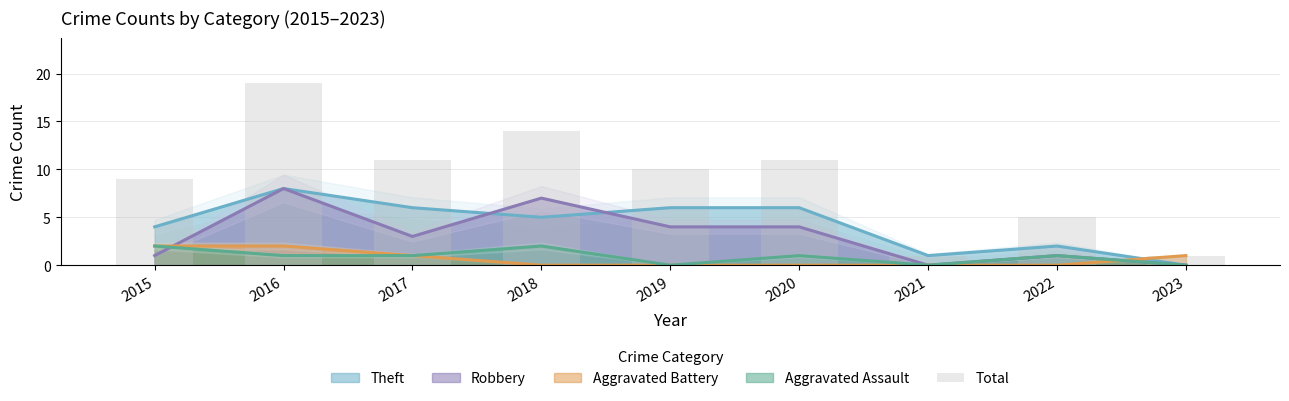

Is it true that Aggravated Battery equals -1 at 2021?

False